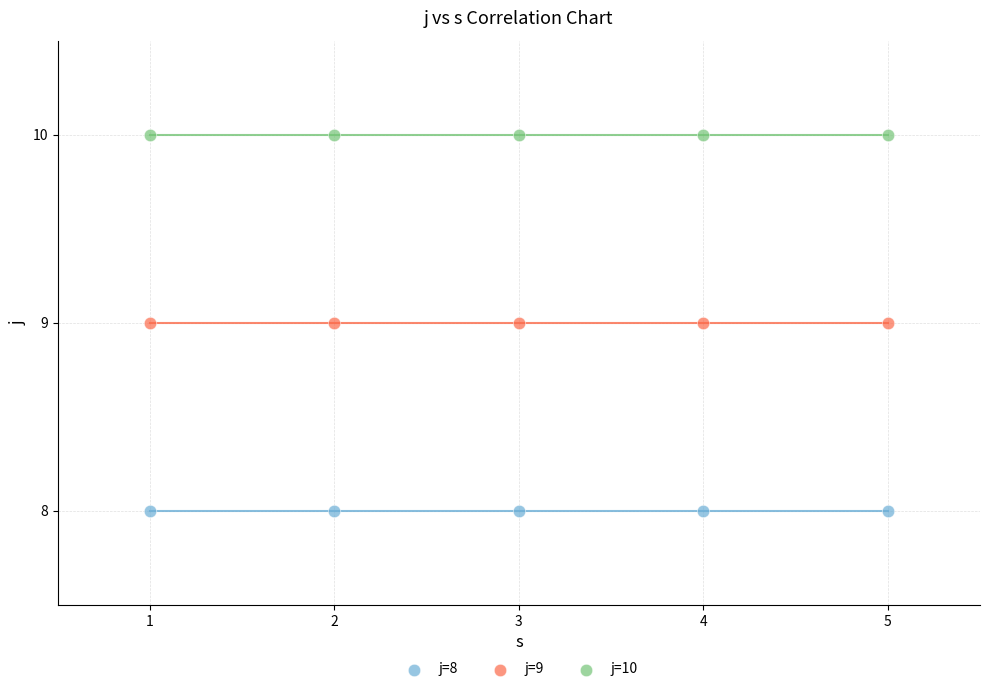

Which series reaches the maximum Y coordinate?

j=10